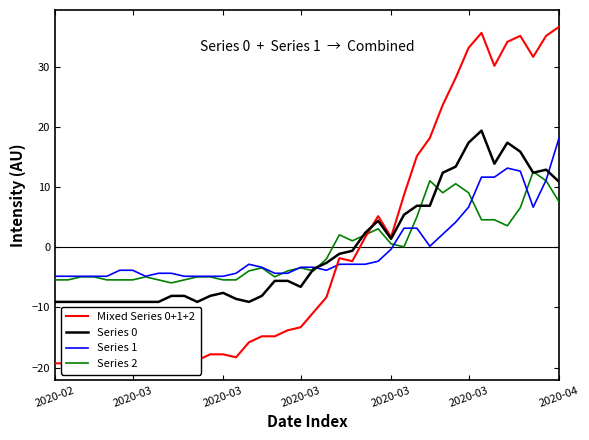

In Series 2, how many points are lower than both neighbors (excluding endpoints)?

7